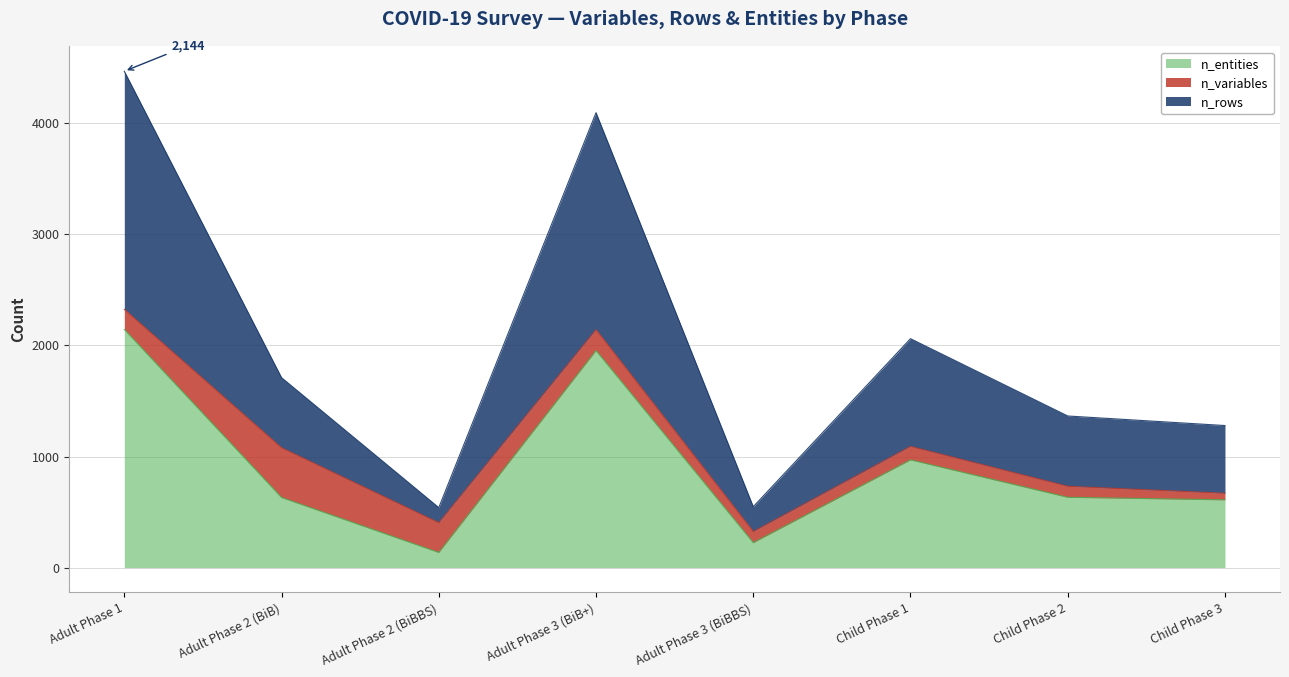

Is the value of n_entities at Adult Phase 2 (BiBBS) greater than the value of n_rows at Child Phase 1?

No